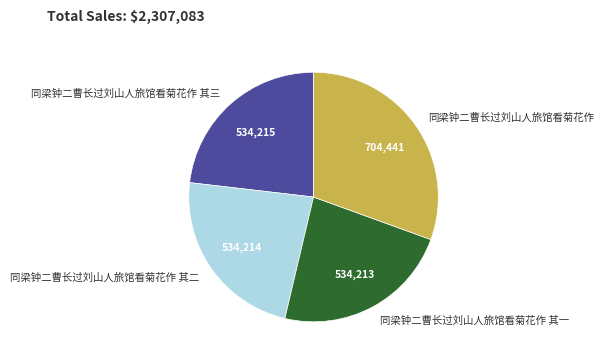

What is the largest slice in the pie chart?

同梁钟二曹长过刘山人旅馆看菊花作